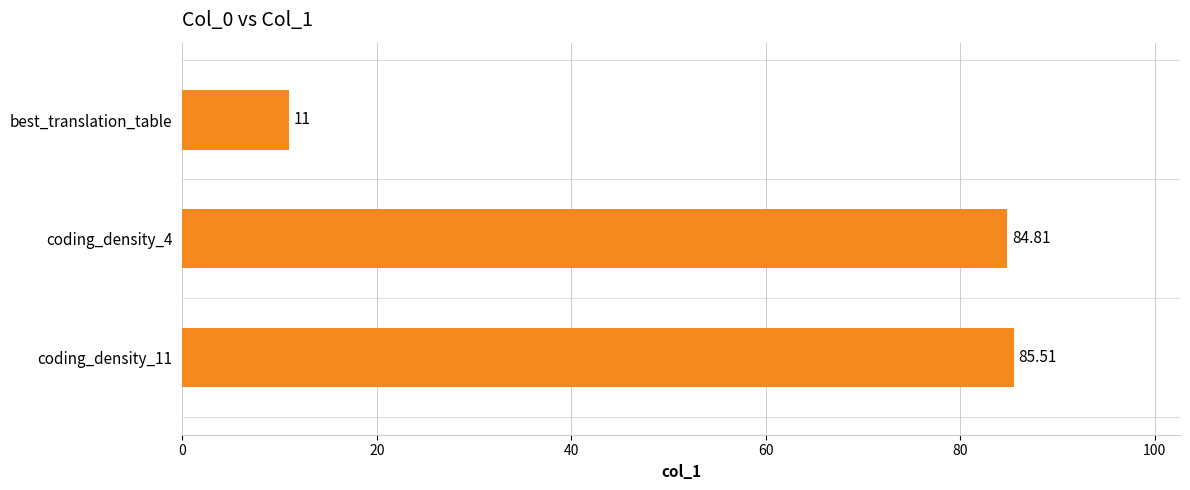

Are the bars grouped side by side (vs. stacked)?

No